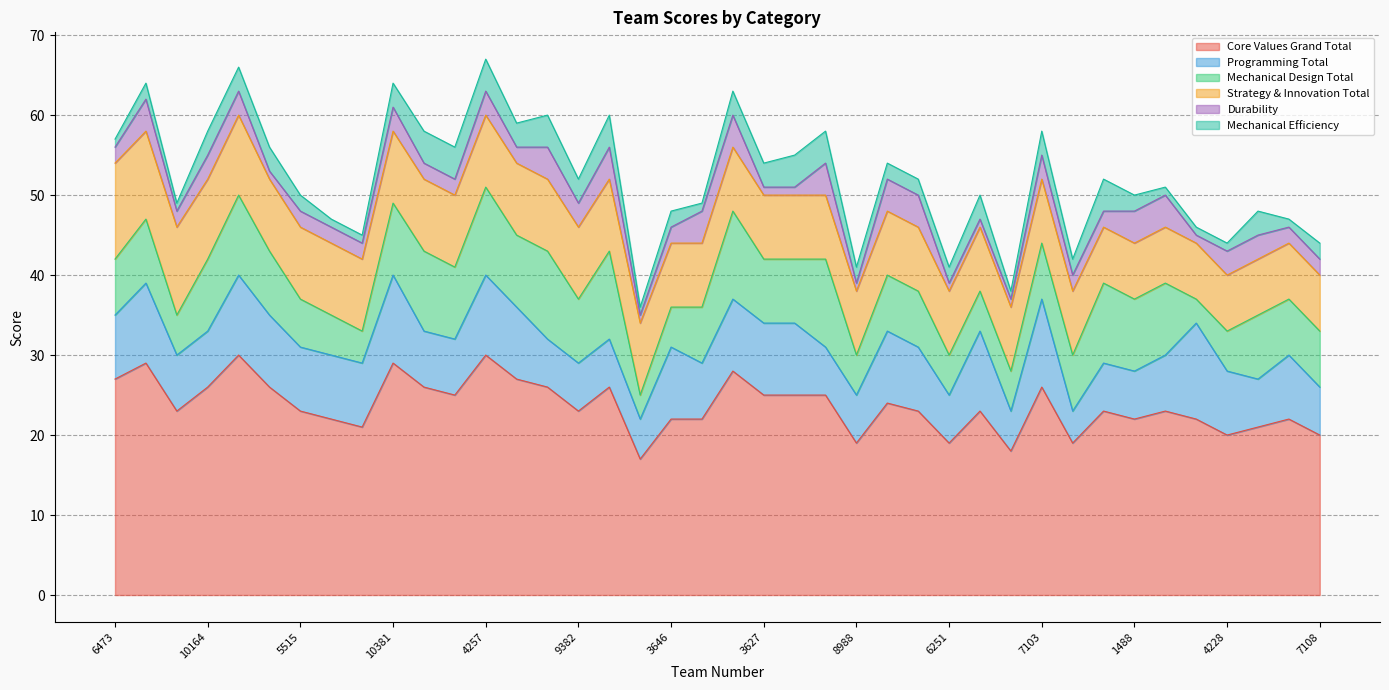

The value of Durability at 10164 is 3. True or false?

True